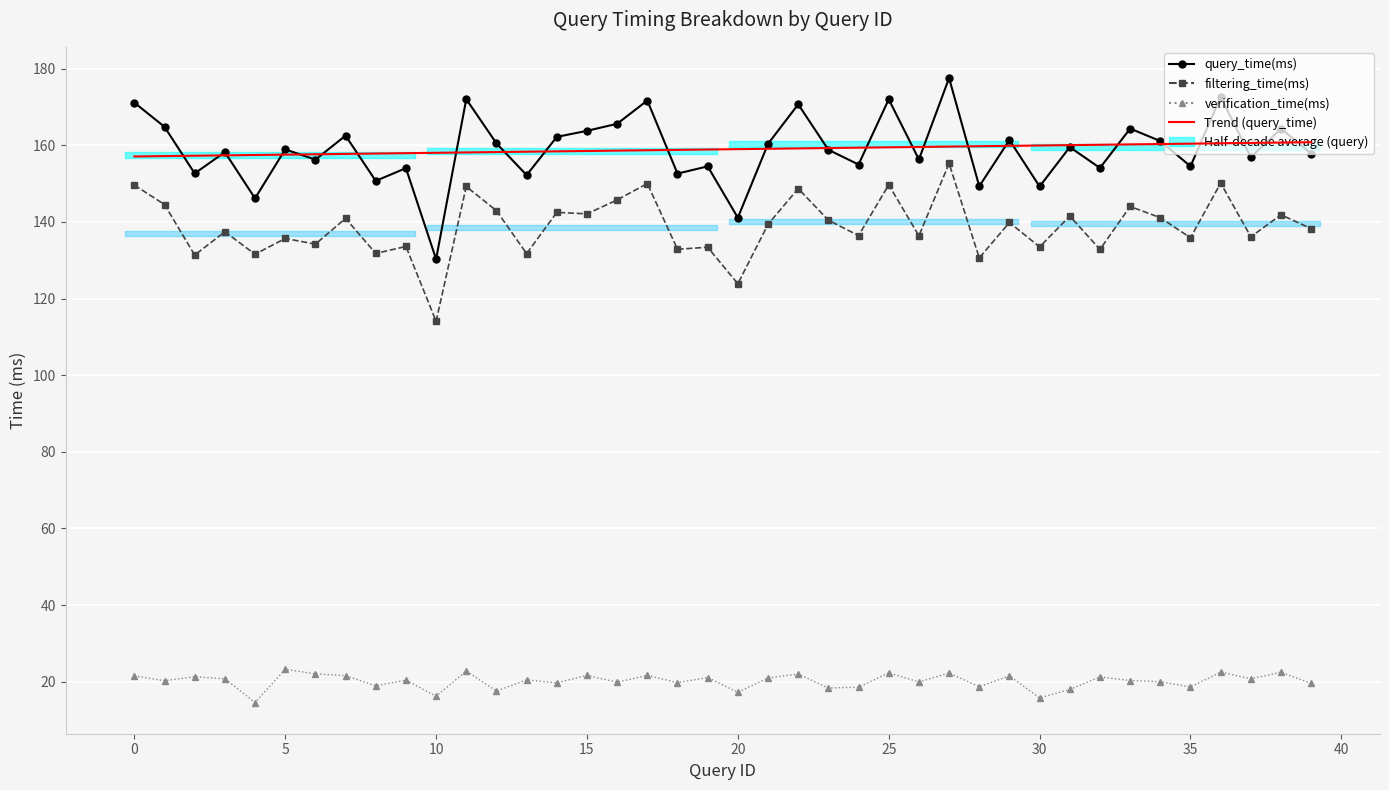

At which category is the sum across all series the highest?

27